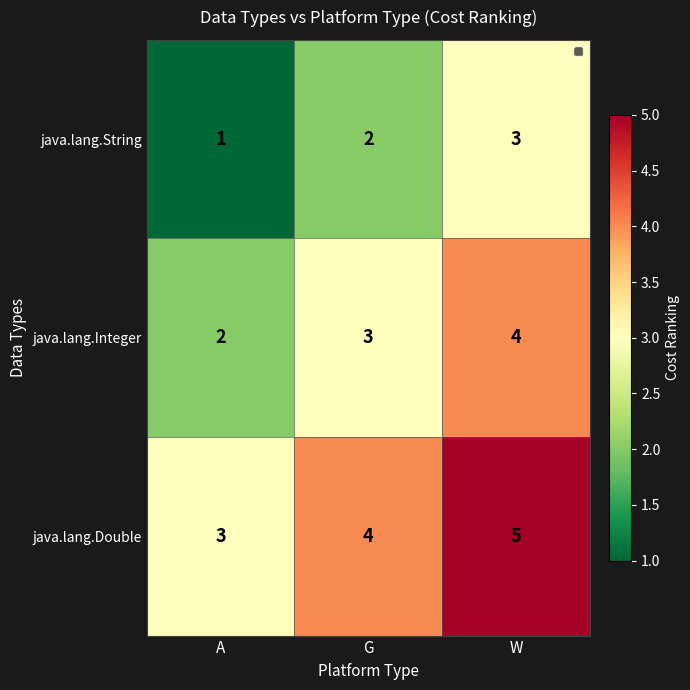

Read the java.lang.Double value at G.

4